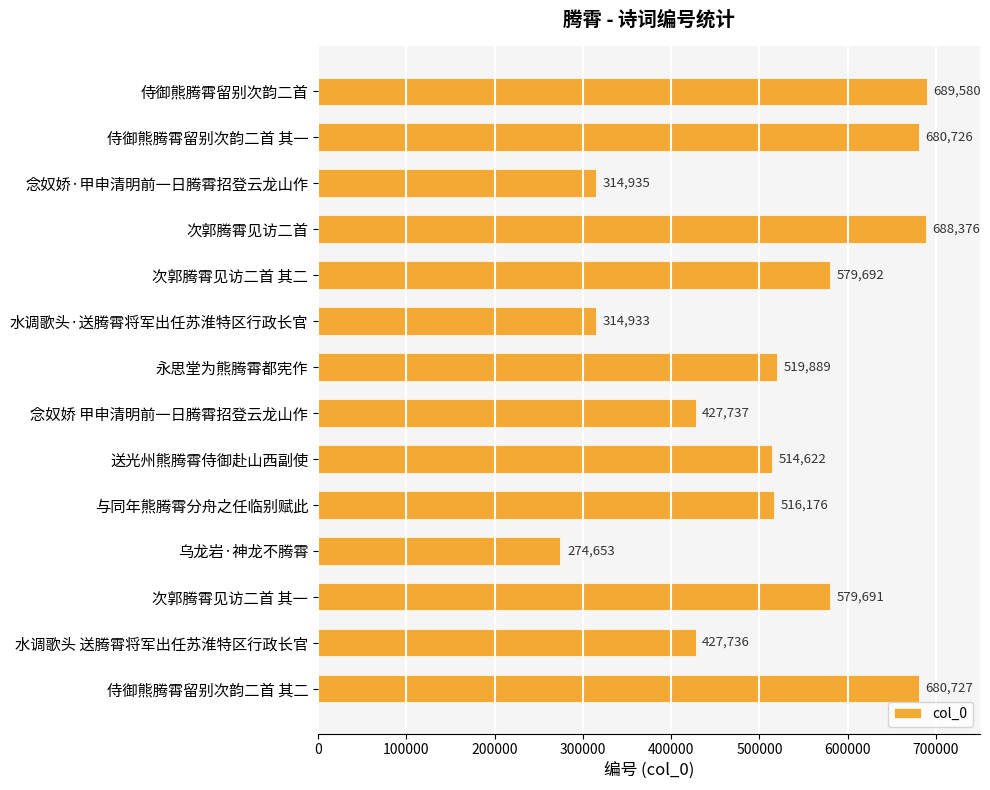

Between 次郭腾霄见访二首 其一 and 侍御熊腾霄留别次韵二首 其一, which is larger?

侍御熊腾霄留别次韵二首 其一